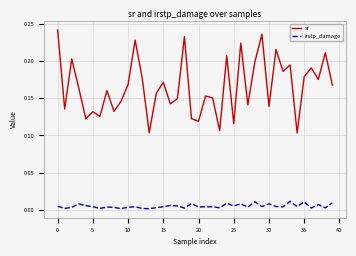

Which series has the largest total across all categories?

sr